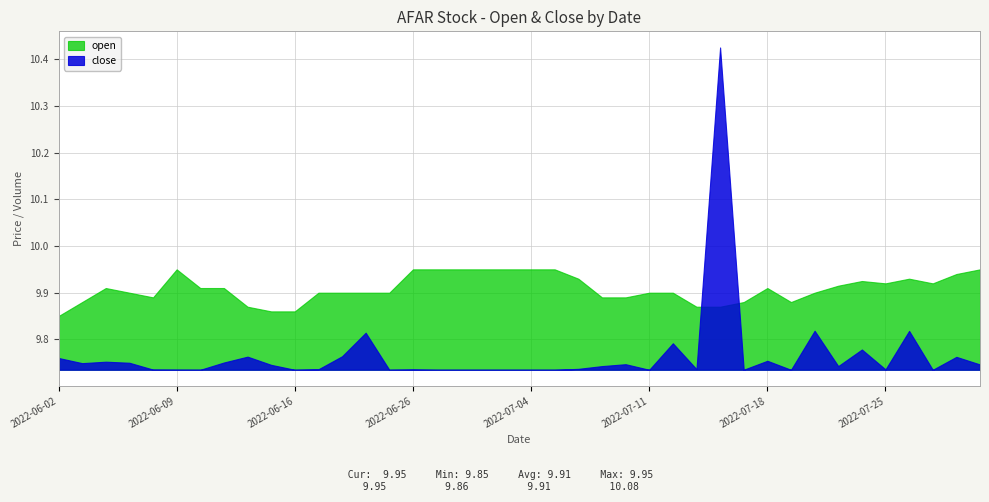

Which has a higher value, 2022-06-22 or 2022-06-08?

2022-06-22